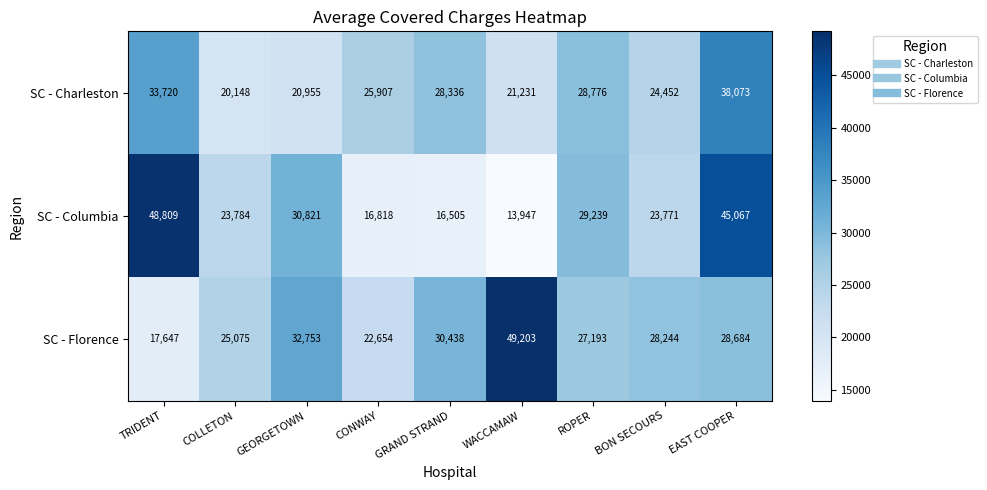

What is the spread (max minus min) of values at EAST COOPER?

16383